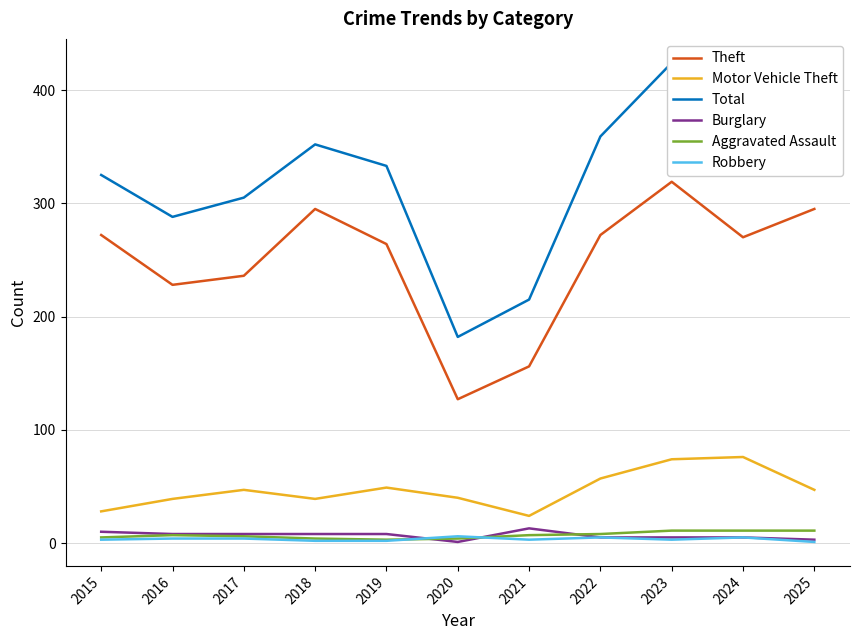

Is the value of Aggravated Assault at 2015 greater than the value of Robbery at 2020?

No